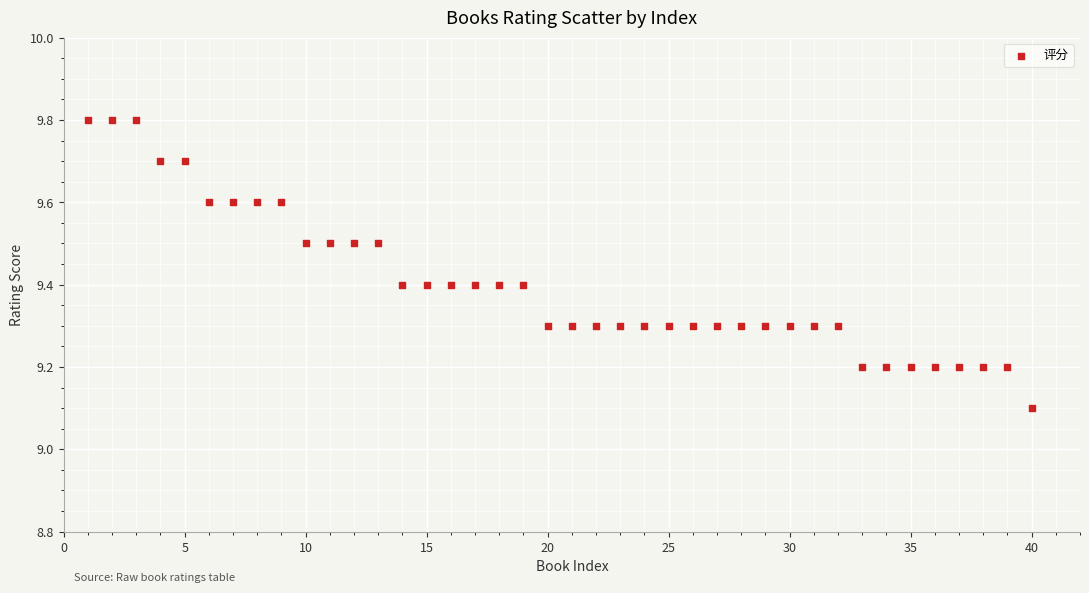

What Y value in the scatter plot is closest to 9?

9.1